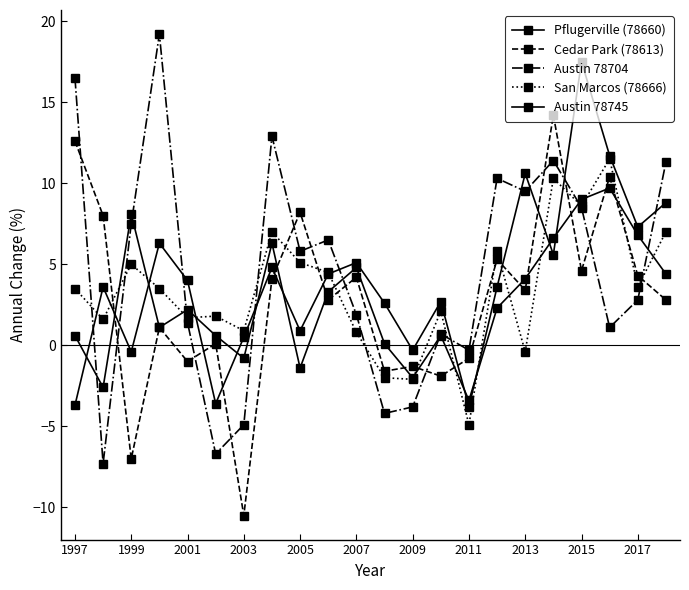

How many lines are shown in the chart?

5